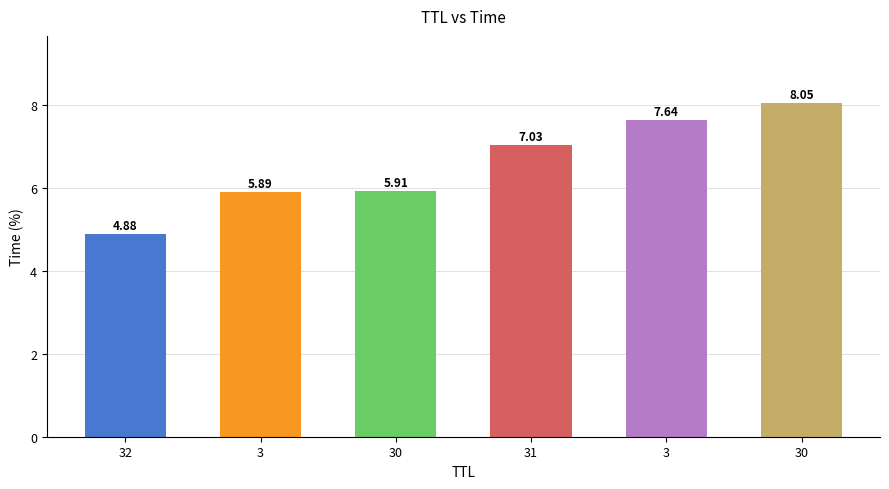

Reading left to right, transcribe all the data shown in this chart.

32=4.9	3=5.9	30=5.9	31=7.0	3=7.6	30=8.0